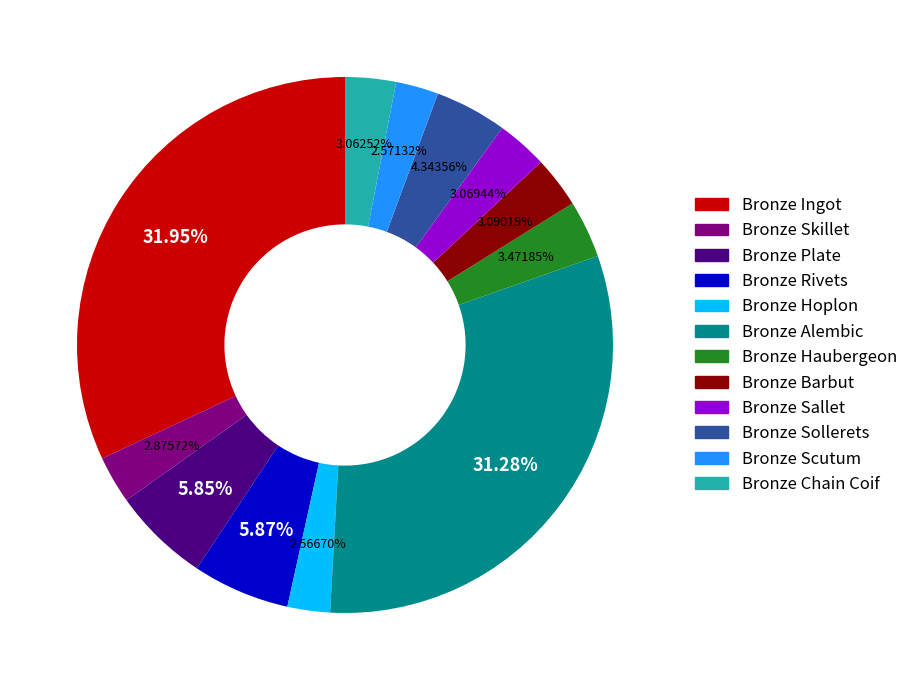

Which category has the biggest portion of the pie?

Bronze Ingot